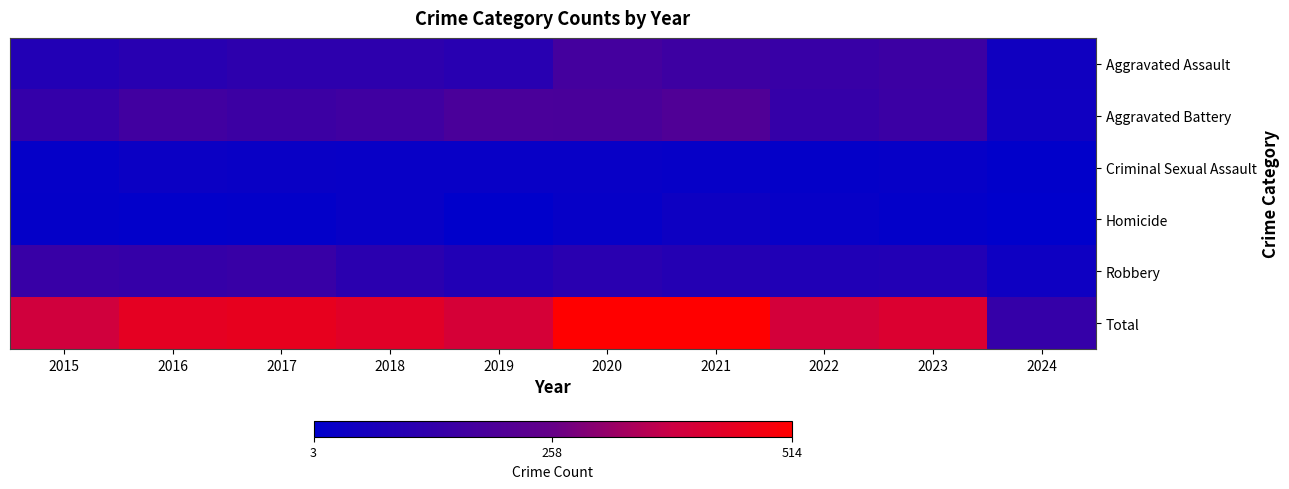

Which label corresponds to the smallest value in the chart?

2024